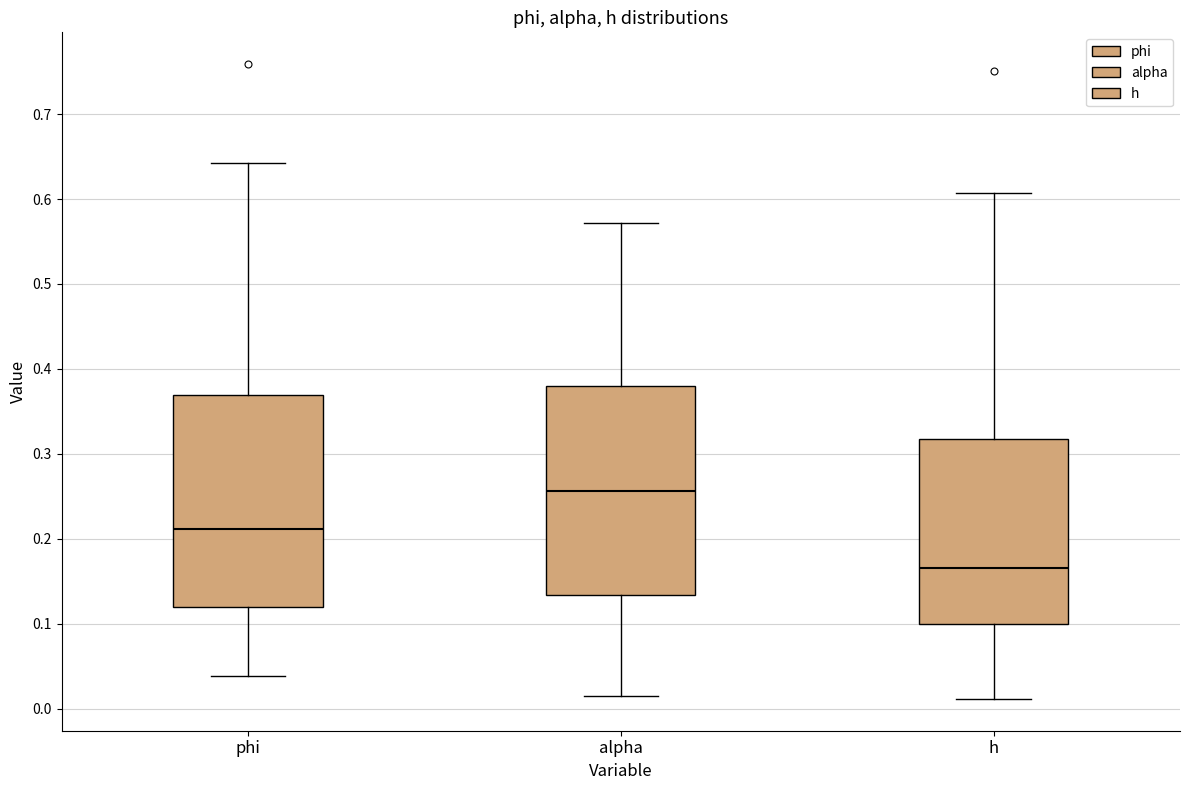

Reading left to right, transcribe this box plot: for each box, give where its median line is, the range the box spans, and where its two whiskers end, as read against the y-axis. The values are not printed on the chart, so give them approximately, as read against the axis.

phi: median 0.21, box 0.12 to 0.37, whiskers 0.04 to 0.64
alpha: median 0.26, box 0.13 to 0.38, whiskers 0.01 to 0.57
h: median 0.17, box 0.10 to 0.32, whiskers 0.01 to 0.61